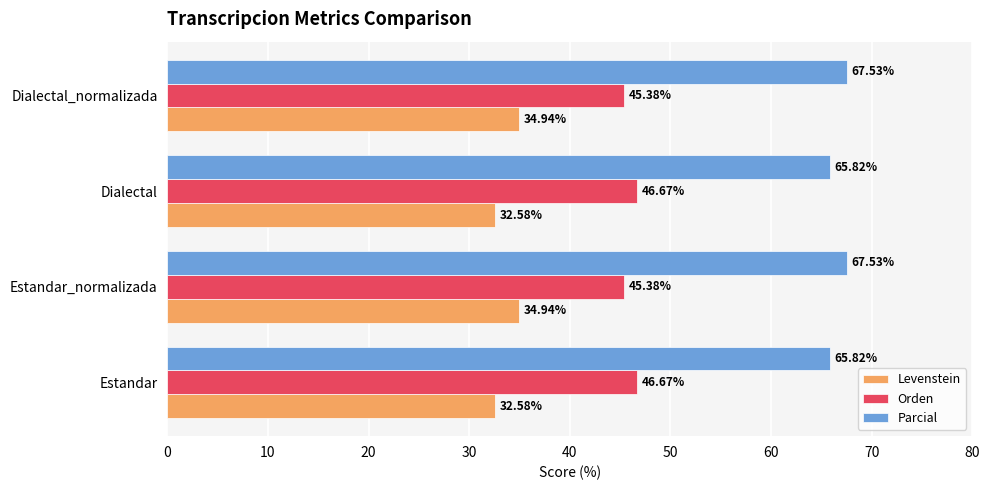

Which series has the largest total across all categories?

Parcial